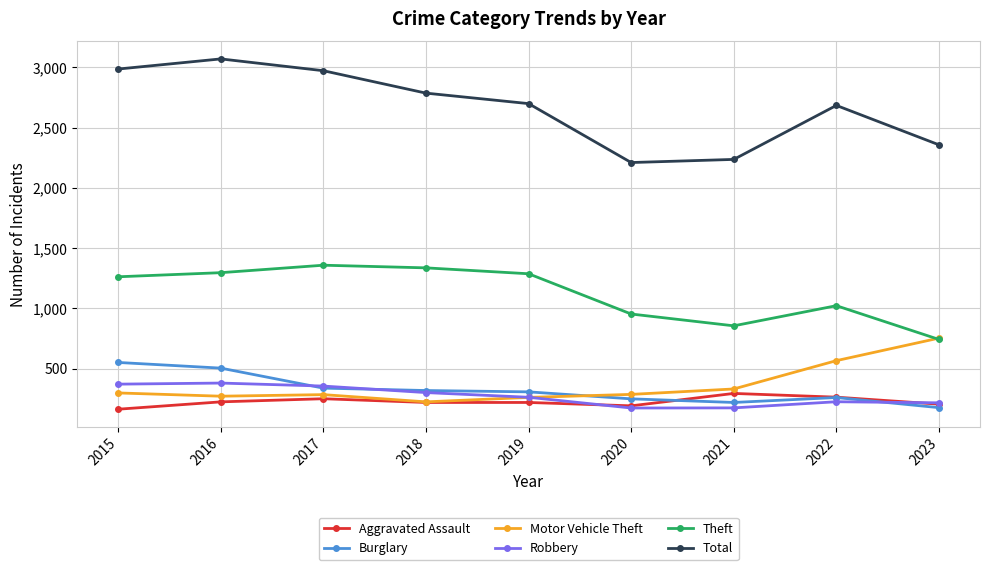

What is the difference between the second highest and minimum values in the Aggravated Assault series?

100